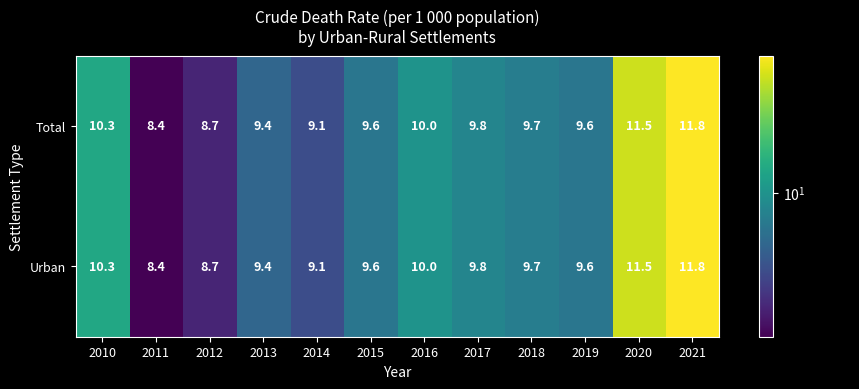

How many distinct data groups are displayed?

2